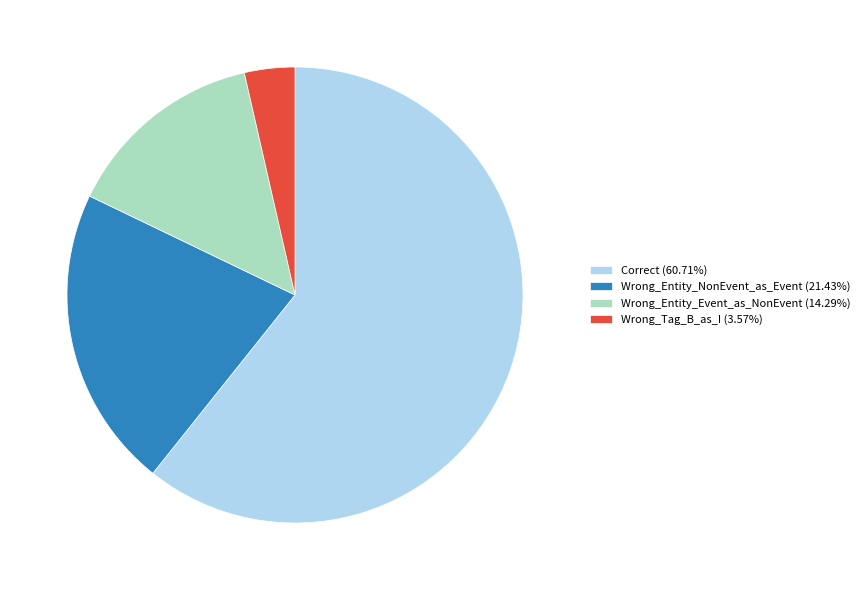

How many segments does this pie chart have?

4